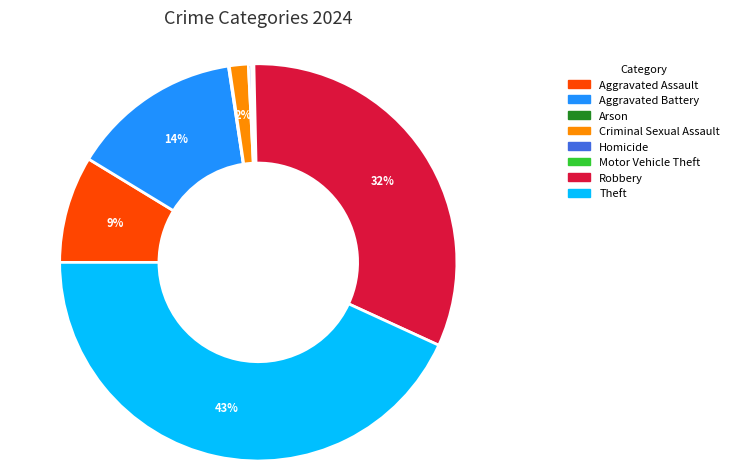

To the nearest percent, what portion does Aggravated Assault represent?

9%